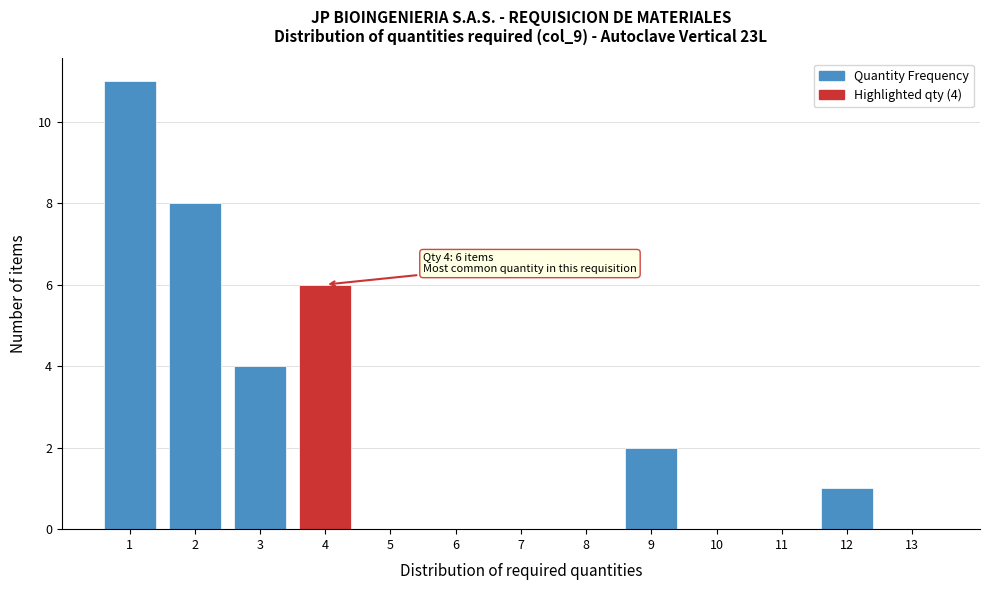

Which range on the x-axis has the tallest bar?

0.5 to 1.5